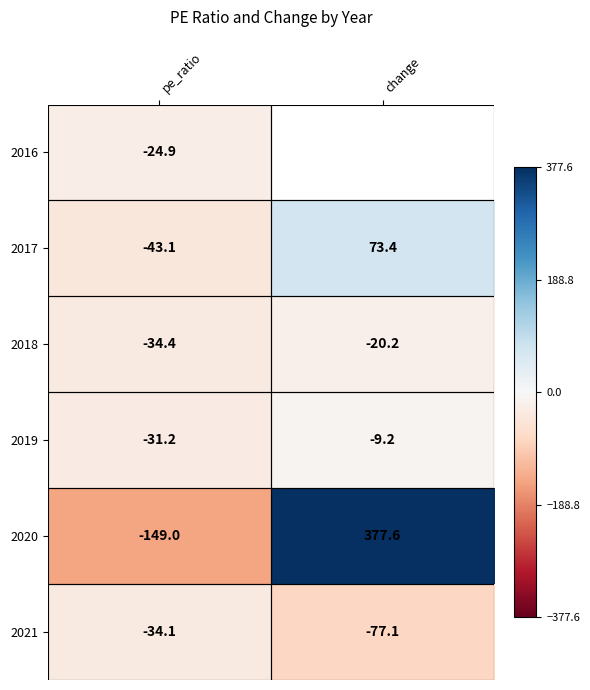

Between pe_ratio and change, which is larger?

change